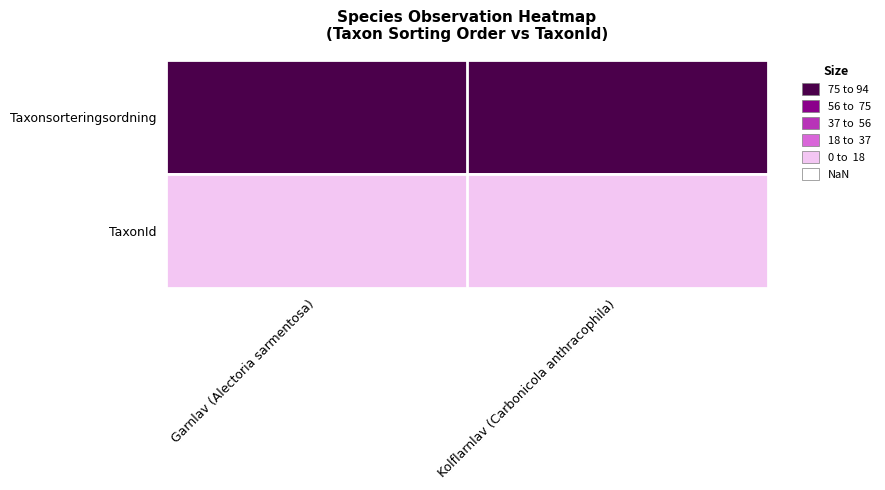

At which category is the sum across all series the highest?

Garnlav (Alectoria sarmentosa)